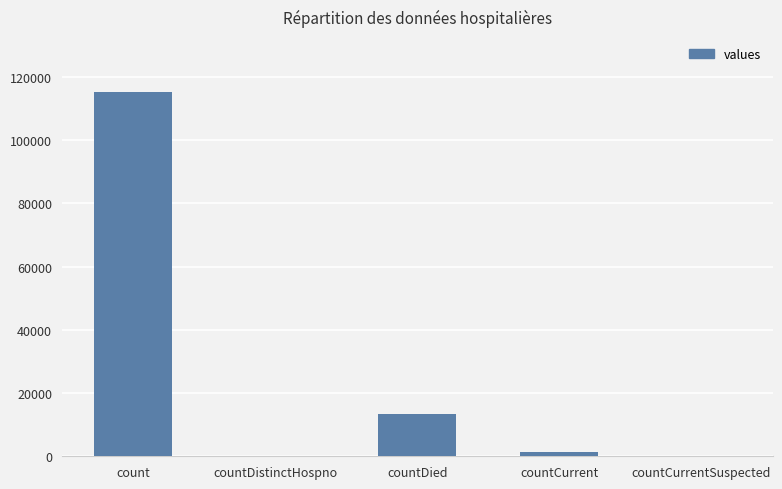

The value at countCurrentSuspected is 0. True or false?

True